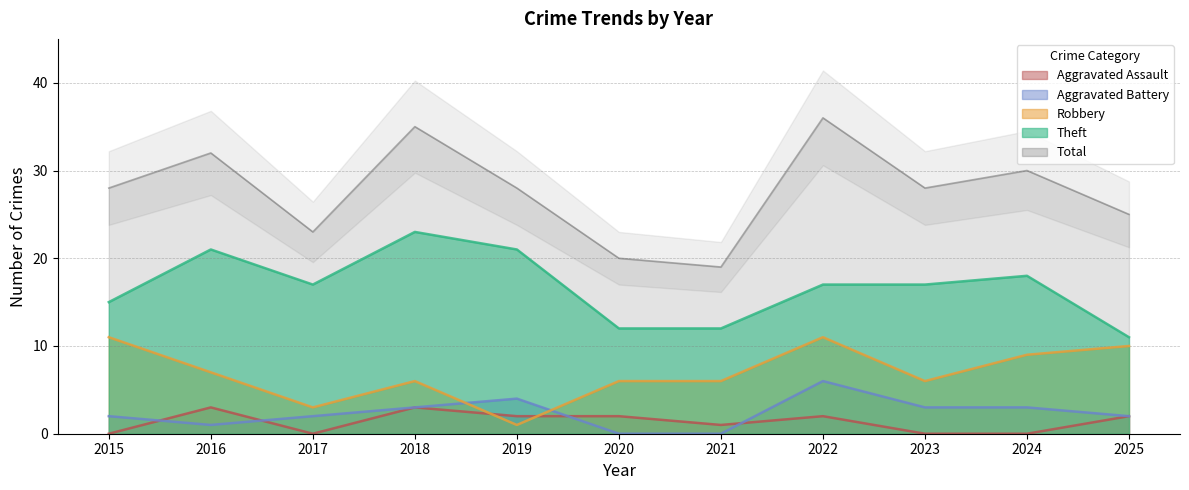

What is the greatest value displayed?

36